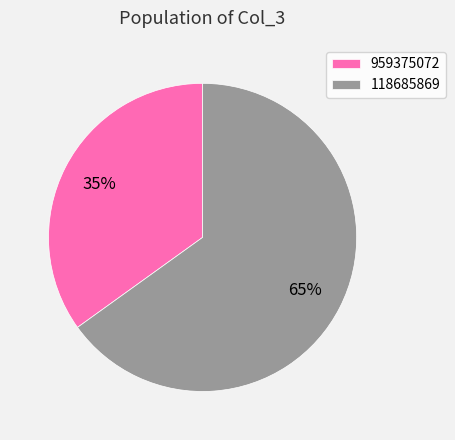

Is the sum of 118685869 and 959375072 greater than half?

Yes